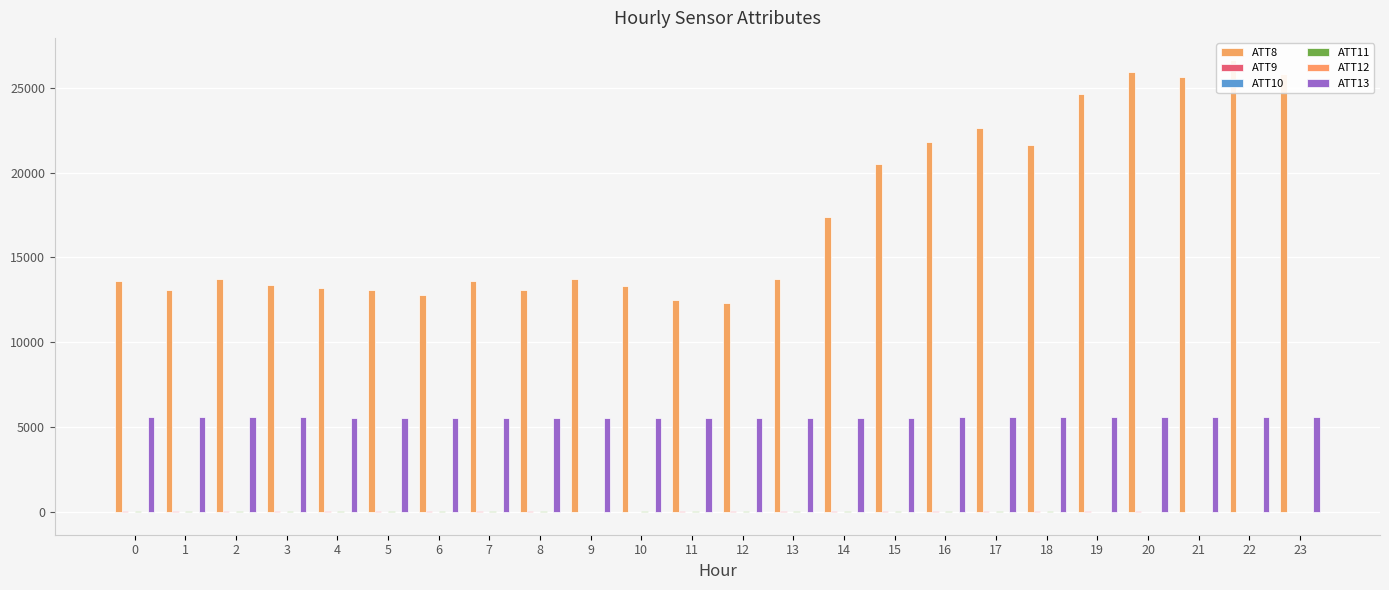

How many values in the ATT13 series are below 5571?

12